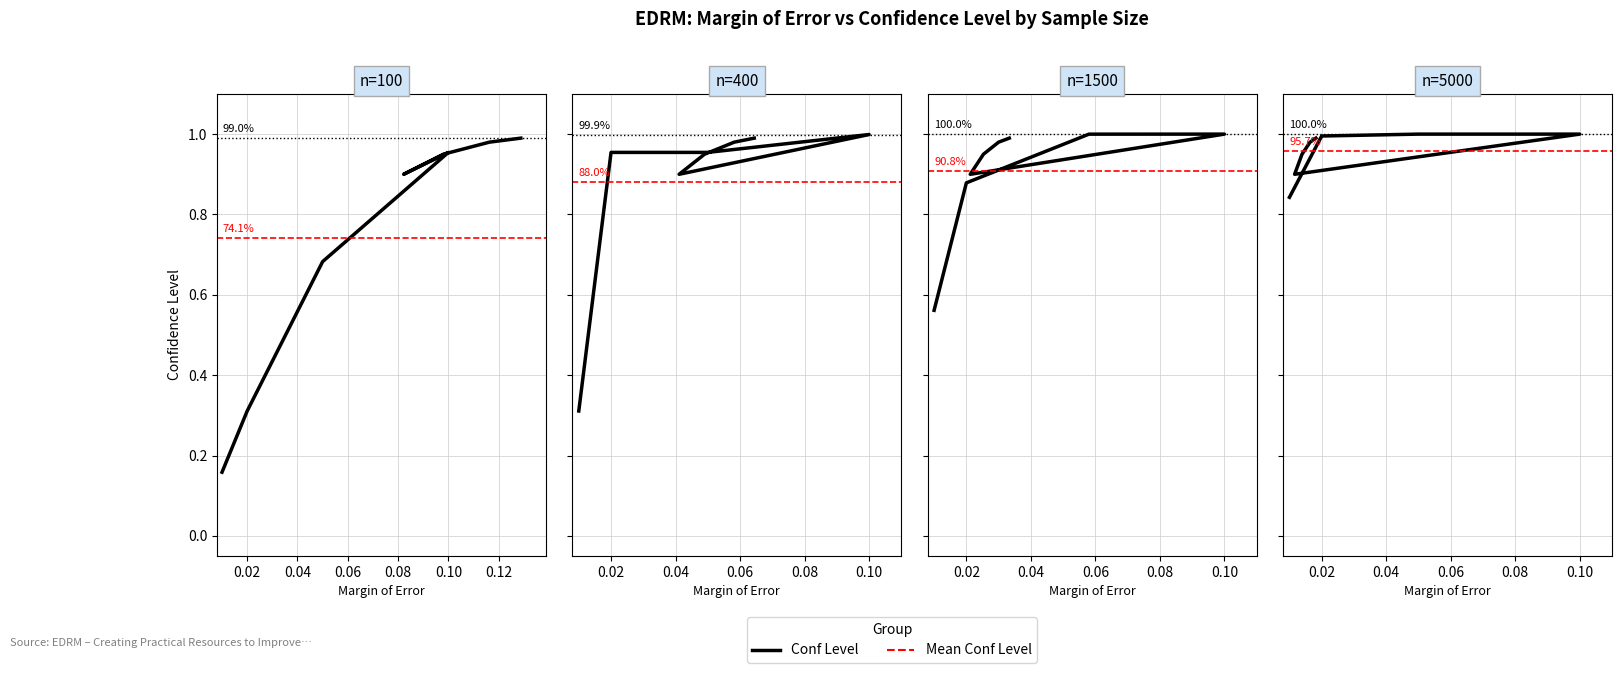

How many lines are shown in the chart?

4